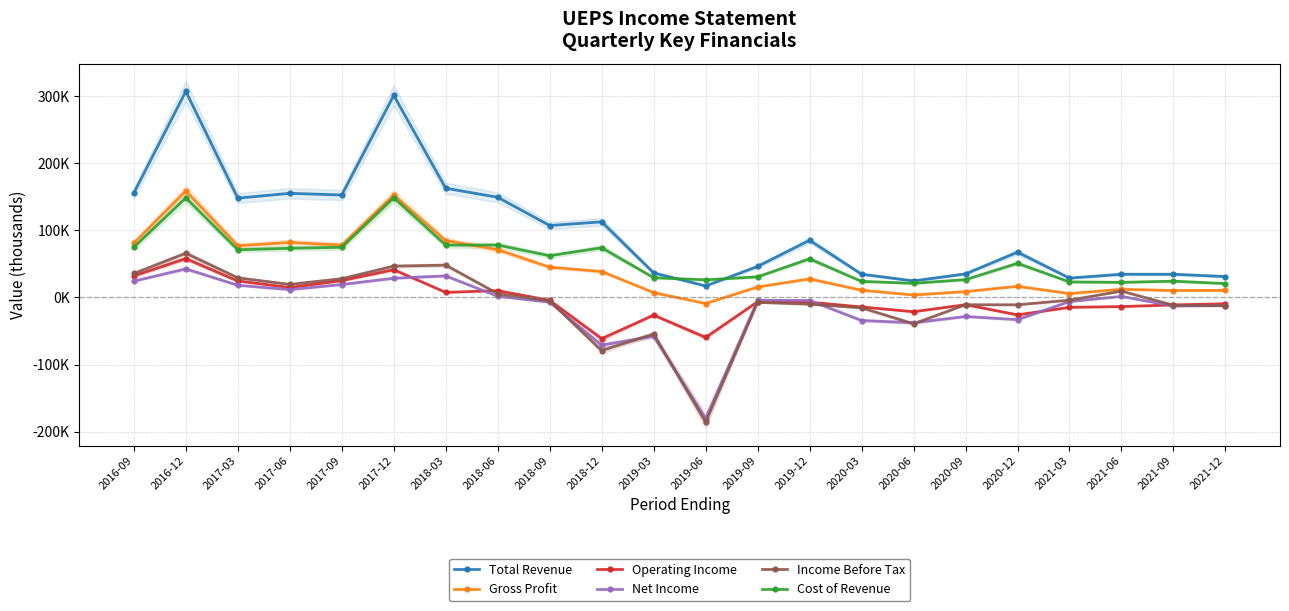

Is it true that Gross Profit equals 5700 at 2021-03?

True